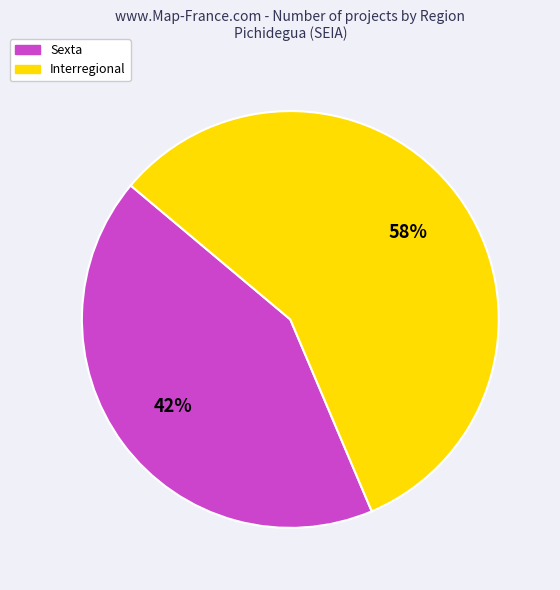

Is there a majority slice in this chart?

Yes